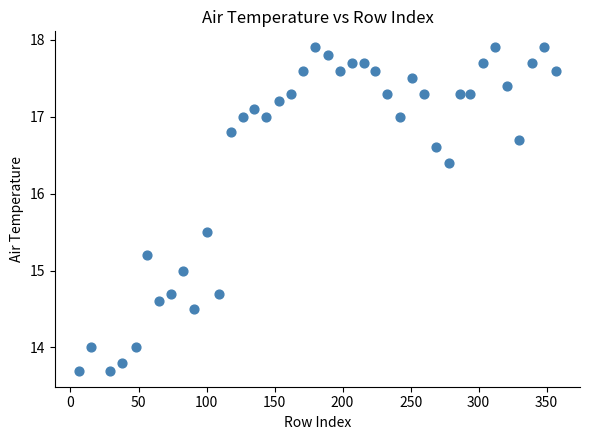

What is the range of Y values (max minus min)?

4.2